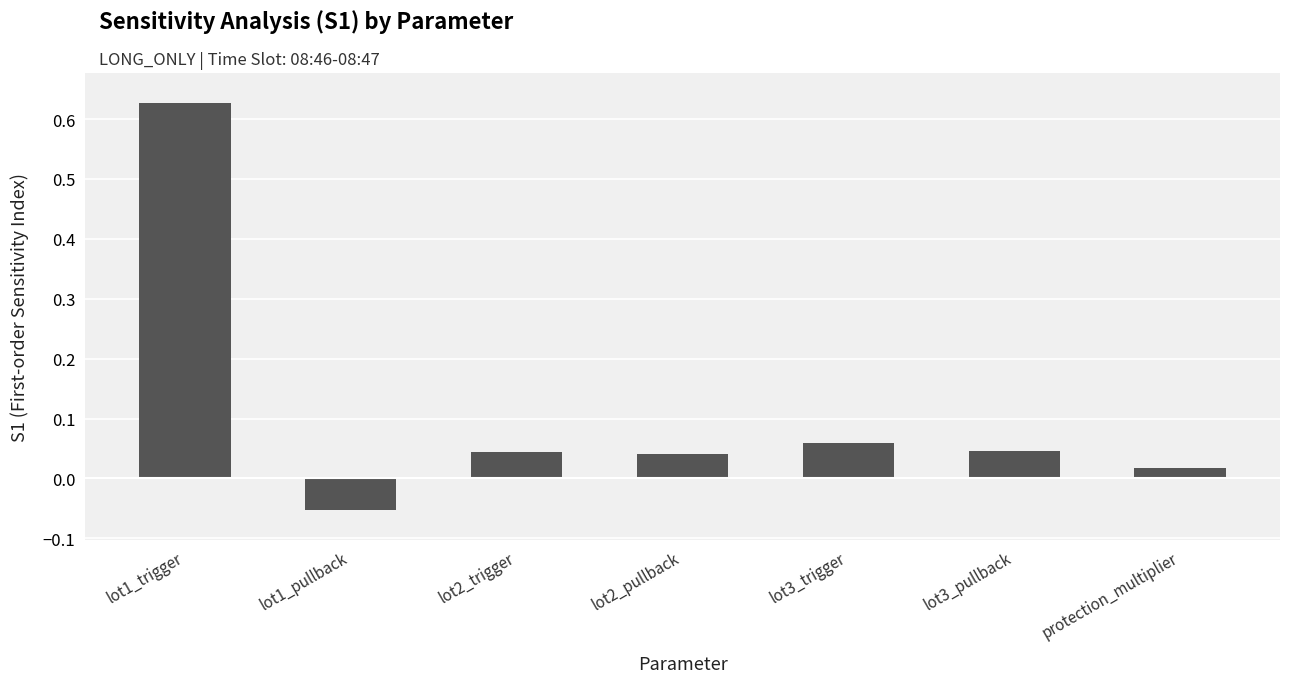

Where does the data first go above 0?

lot1_trigger